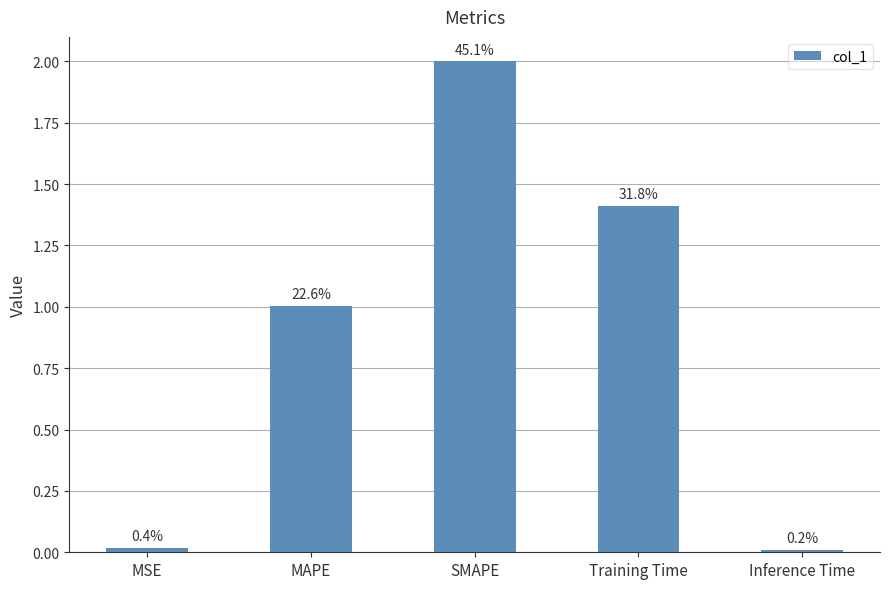

What is the sum of the values at MSE and Training Time?

1.4